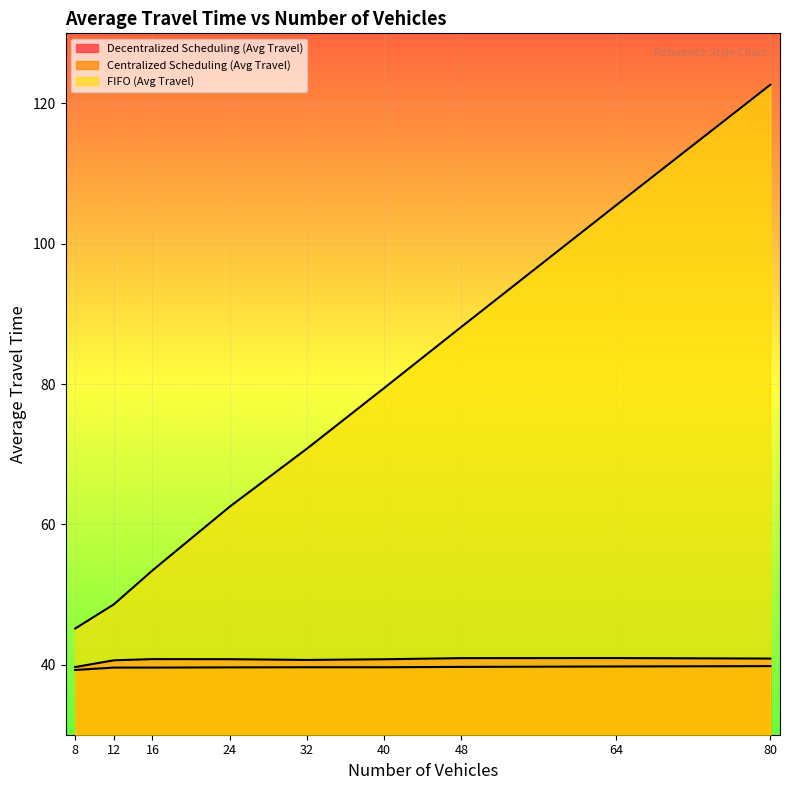

How many Centralized Scheduling (Avg Travel) values are between 39 and 40?

9